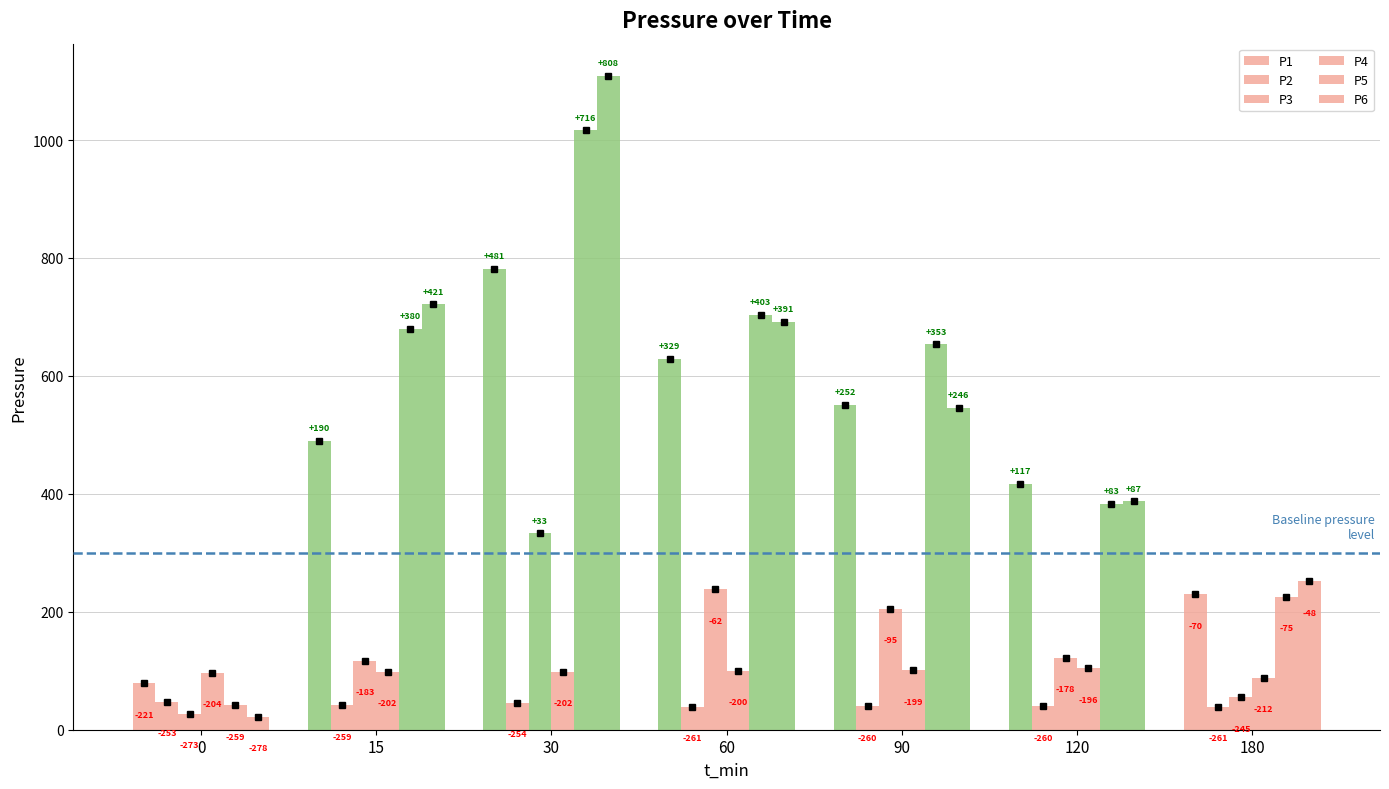

The value of P1 at 15 is 321.9. True or false?

False